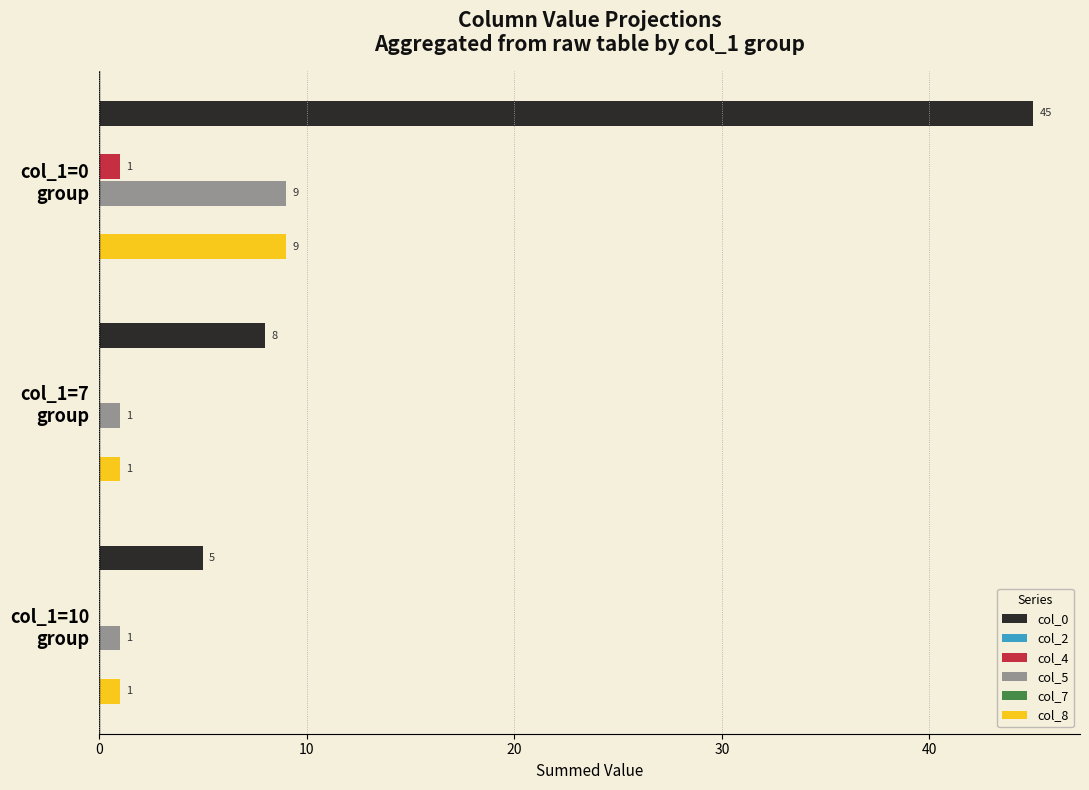

At how many categories does at least one series exceed 4?

3